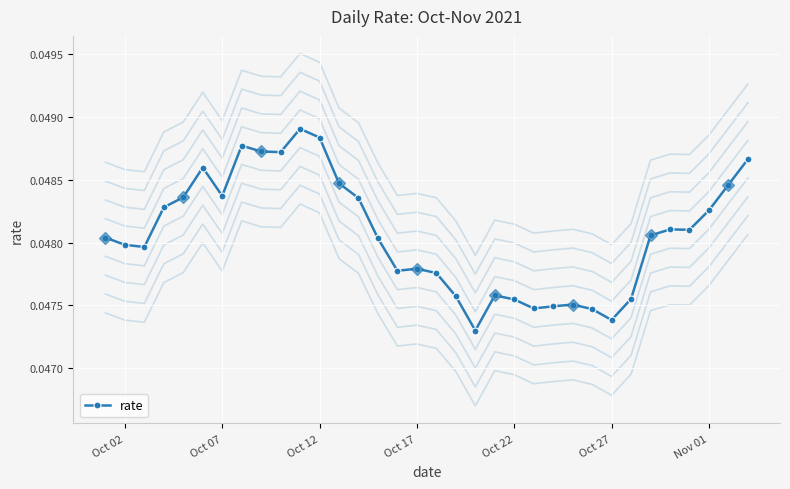

True or false: there are more than 1 points higher than both neighbors.

True